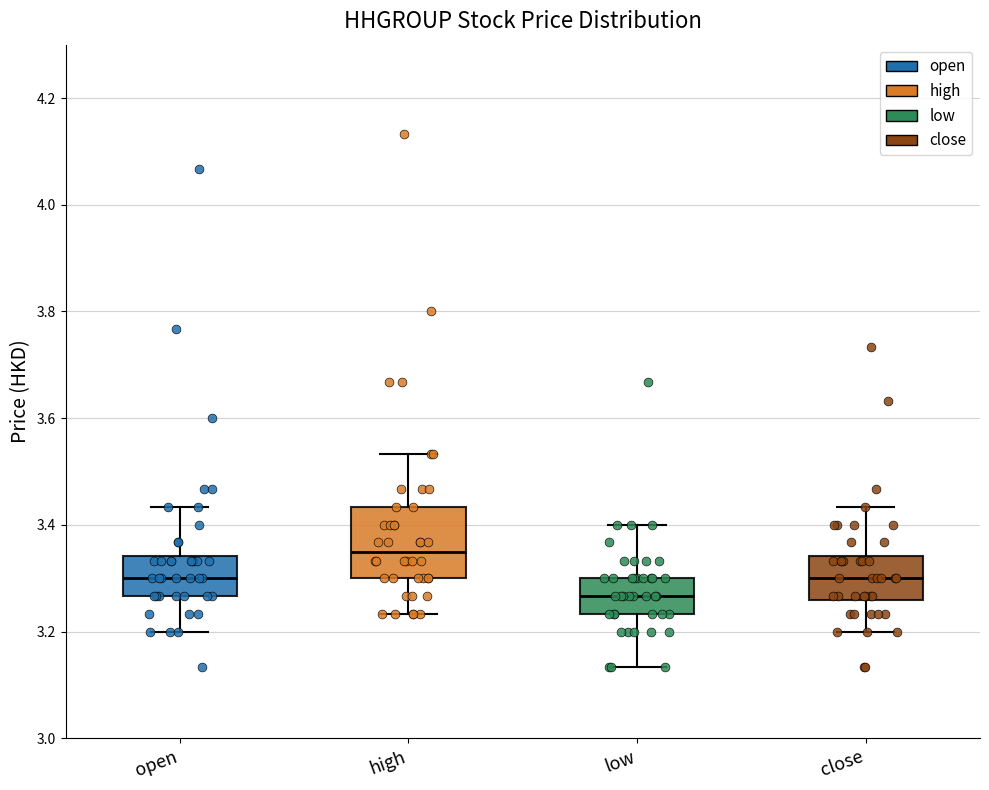

Reading left to right, transcribe this box plot: for each box, give where its median line is, the range the box spans, and where its two whiskers end, as read against the y-axis. The values are not printed on the chart, so give them approximately, as read against the axis.

open: median 3.30, box 3.26 to 3.34, whiskers 3.20 to 3.44
high: median 3.36, box 3.30 to 3.44, whiskers 3.24 to 3.54
low: median 3.26, box 3.24 to 3.30, whiskers 3.14 to 3.40
close: median 3.30, box 3.26 to 3.34, whiskers 3.20 to 3.44